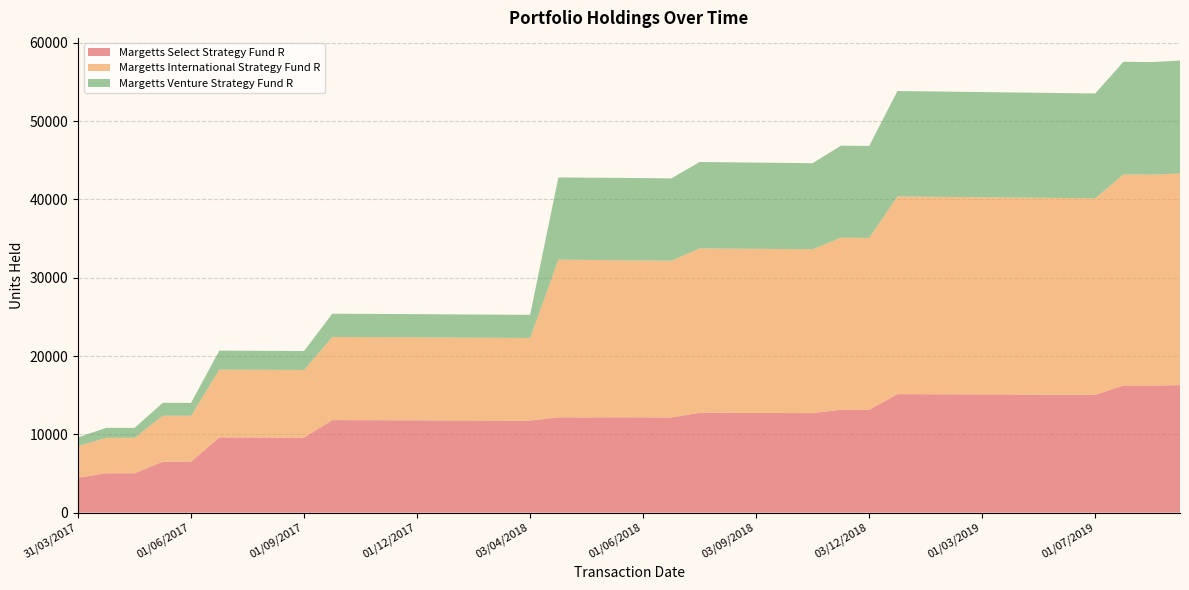

Reading left to right, extract all data points from this chart.

Margetts Select Strategy Fund R: 31/03/2017=4460.9	05/04/2017=5026.4	02/05/2017=5022.2	25/05/2017=6503.7	01/06/2017=6498.3	21/06/2017=9612.8	03/07/2017=9604.8	01/08/2017=9596.7	01/09/2017=9588.8	18/09/2017=11817.4	02/10/2017=11809.5	01/11/2017=11799.6	01/12/2017=11789.8	02/01/2018=11779.9	01/02/2018=11770.1	01/03/2018=11760.2	03/04/2018=11750.5	10/04/2018=12169.9	01/05/2018=12159.9	09/05/2018=12176.2	01/06/2018=12166.1	02/07/2018=12156.0	30/07/2018=12757.0	01/08/2018=12746.4	03/09/2018=12735.8	01/10/2018=12725.2	01/11/2018=12714.7	22/11/2018=13144.9	03/12/2018=13133.9	21/12/2018=15135.0	02/01/2019=15122.4	01/02/2019=15109.9	01/03/2019=15097.3	01/04/2019=15084.7	01/05/2019=15072.2	03/06/2019=15059.6	01/07/2019=15047.1	18/07/2019=16237.3	01/08/2019=16223.7	06/08/2019=16284.7
Margetts International Strategy Fund R: 31/03/2017=4026.5	05/04/2017=4537.8	02/05/2017=4534.0	25/05/2017=5879.4	01/06/2017=5874.5	21/06/2017=8655.8	03/07/2017=8648.5	01/08/2017=8641.3	01/09/2017=8634.2	18/09/2017=10619.8	02/10/2017=10612.6	01/11/2017=10603.8	01/12/2017=10594.9	02/01/2018=10586.0	01/02/2018=10577.1	01/03/2018=10568.3	03/04/2018=10559.5	10/04/2018=20140.9	01/05/2018=20124.2	09/05/2018=20060.2	01/06/2018=20043.5	02/07/2018=20026.9	30/07/2018=20995.3	01/08/2018=20977.8	03/09/2018=20960.2	01/10/2018=20942.8	01/11/2018=20925.6	22/11/2018=21978.6	03/12/2018=21960.2	21/12/2018=25250.2	02/01/2019=25229.2	01/02/2019=25208.3	01/03/2019=25187.3	01/04/2019=25166.5	01/05/2019=25145.4	03/06/2019=25124.4	01/07/2019=25103.6	18/07/2019=26969.9	01/08/2019=26947.2	06/08/2019=27042.7
Margetts Venture Strategy Fund R: 31/03/2017=1126.3	05/04/2017=1269.0	02/05/2017=1267.9	25/05/2017=1645.2	01/06/2017=1643.8	21/06/2017=2427.2	03/07/2017=2425.1	01/08/2017=2423.1	01/09/2017=2421.1	18/09/2017=2972.1	02/10/2017=2970.1	01/11/2017=2967.7	01/12/2017=2965.2	02/01/2018=2962.7	01/02/2018=2960.2	01/03/2018=2957.7	03/04/2018=2955.3	10/04/2018=10507.2	01/05/2018=10498.5	09/05/2018=10529.2	01/06/2018=10520.5	02/07/2018=10511.8	30/07/2018=11032.5	01/08/2018=11023.2	03/09/2018=11014.0	01/10/2018=11004.9	01/11/2018=10995.8	22/11/2018=11751.0	03/12/2018=11741.2	21/12/2018=13467.6	02/01/2019=13456.4	01/02/2019=13445.3	01/03/2019=13434.1	01/04/2019=13423.0	01/05/2019=13411.7	03/06/2019=13400.6	01/07/2019=13389.4	18/07/2019=14384.2	01/08/2019=14372.1	06/08/2019=14423.7